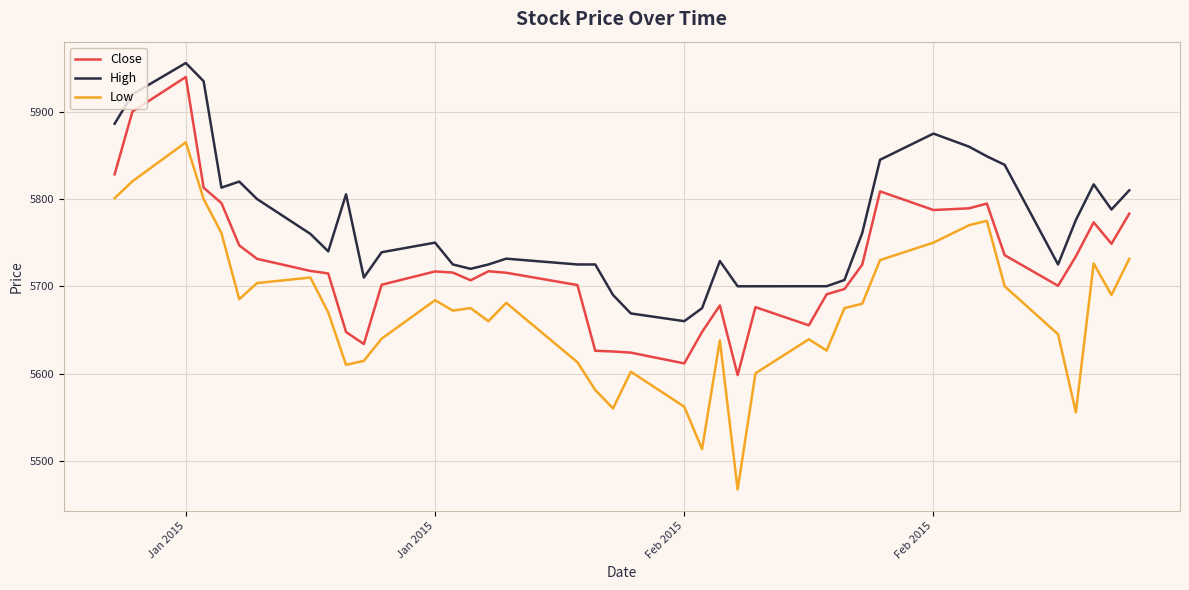

What is the maximum value for Low?

5865.0